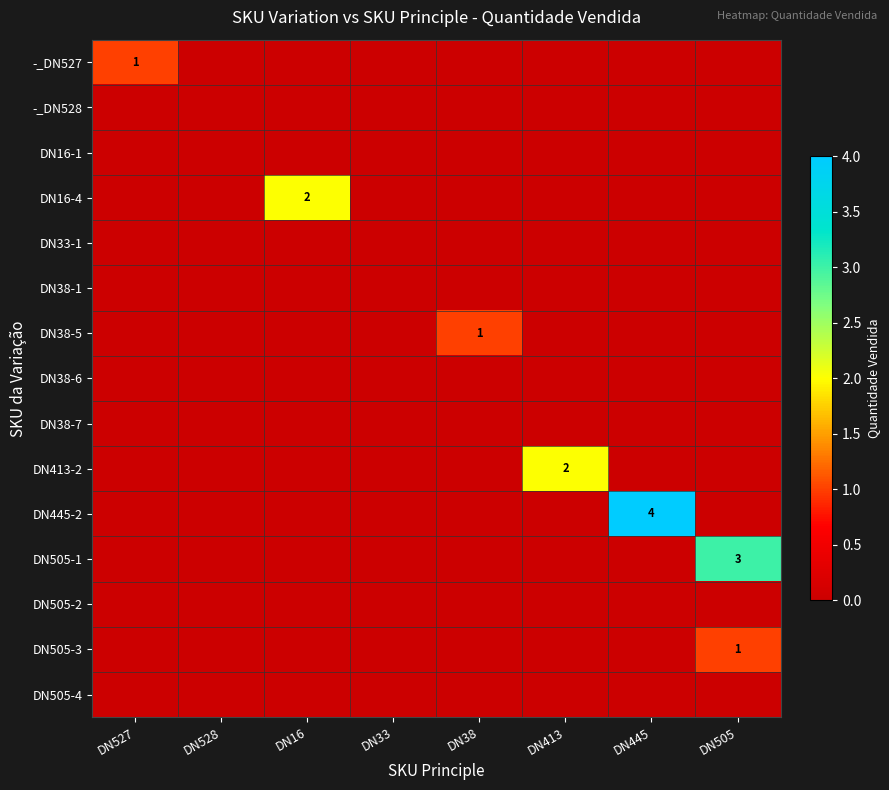

Which category has the lowest value in the DN505-2 series?

DN527